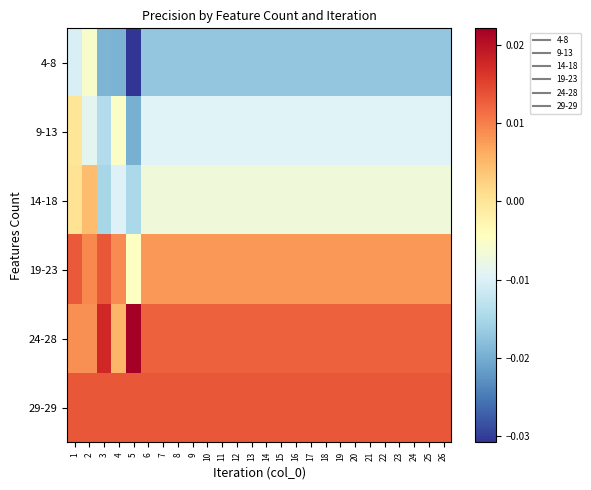

How many categories are shown in the chart?

26